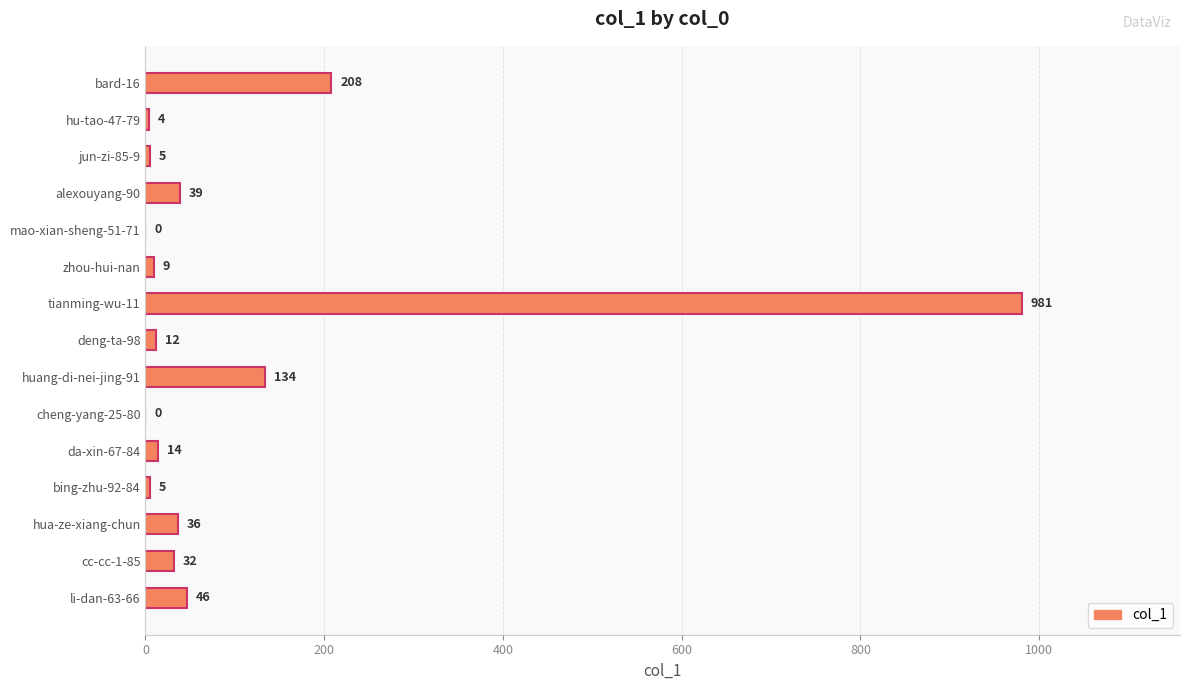

Is it true that the value at cheng-yang-25-80 is 644?

False